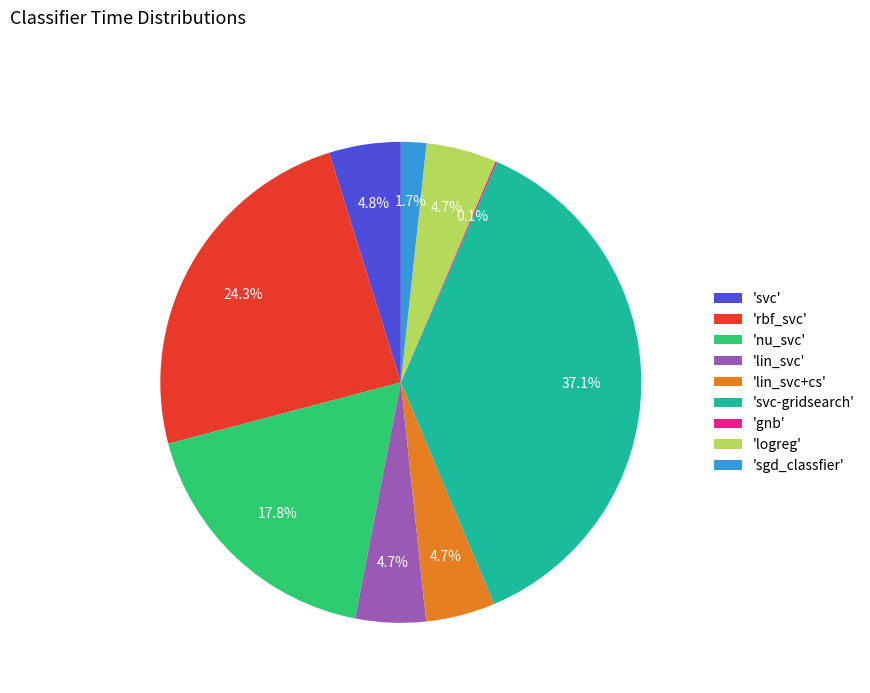

Does 'lin_svc' account for over 50% of the chart?

No